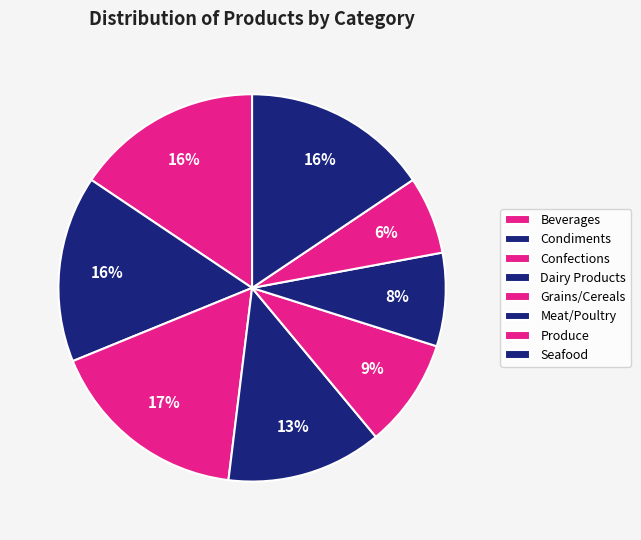

Combined, do Produce and Condiments account for over 50%?

No